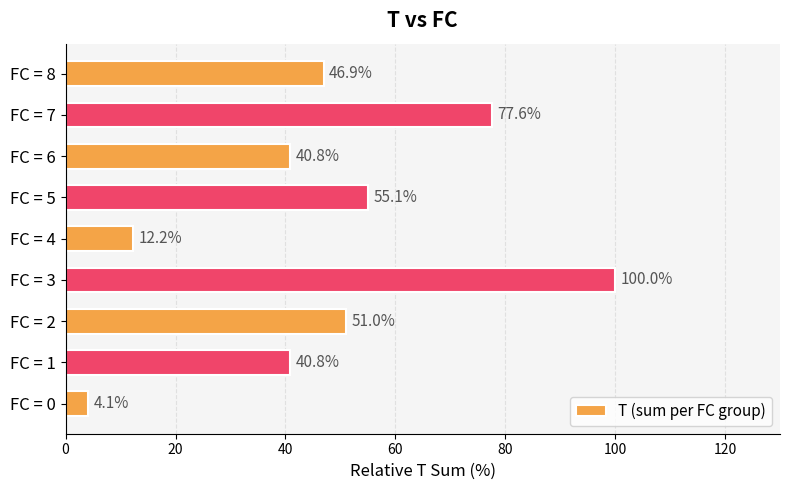

Which label corresponds to the smallest value in the chart?

FC = 0